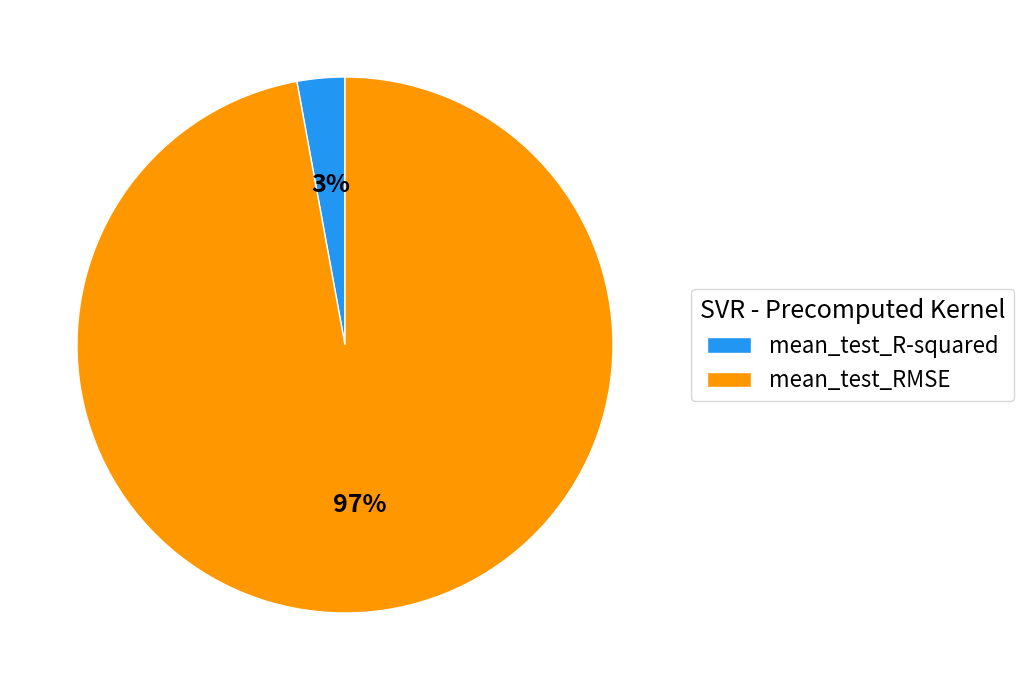

To the nearest percent, what is the difference between the mean_test_RMSE and mean_test_R-squared slice percentages?

94%